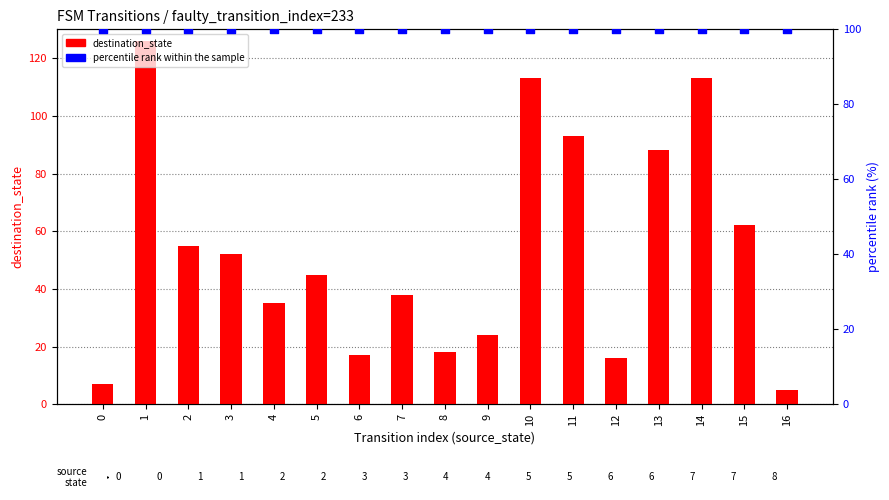

At how many categories does at least one series exceed 124?

1